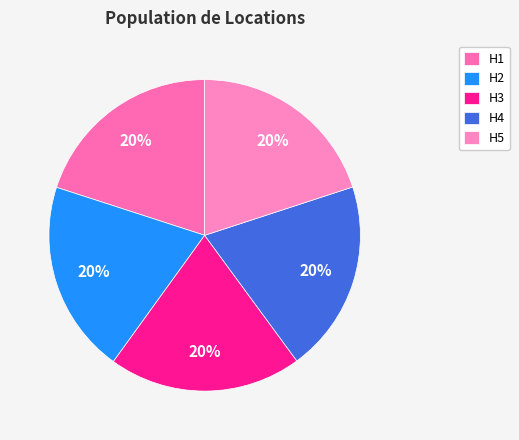

Rank the categories by value from highest to lowest.

H3, H2, H1, H5, H4